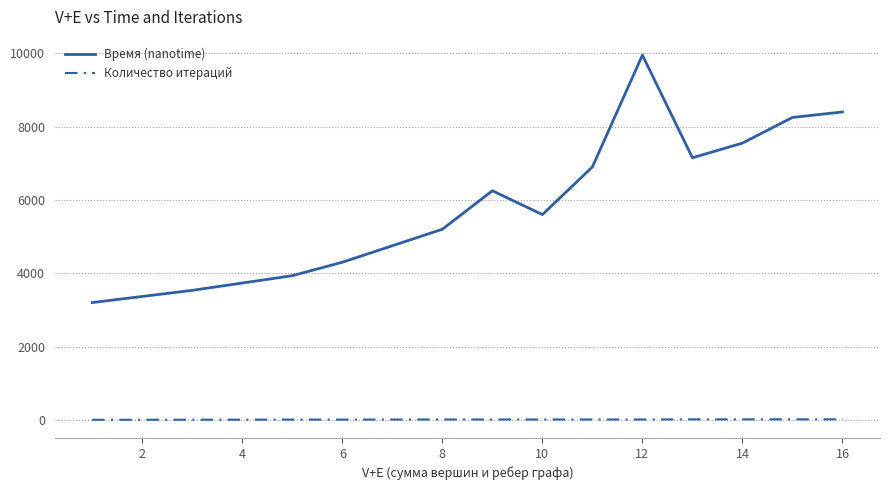

What is the minimum value for Время (nanotime)?

3200.0